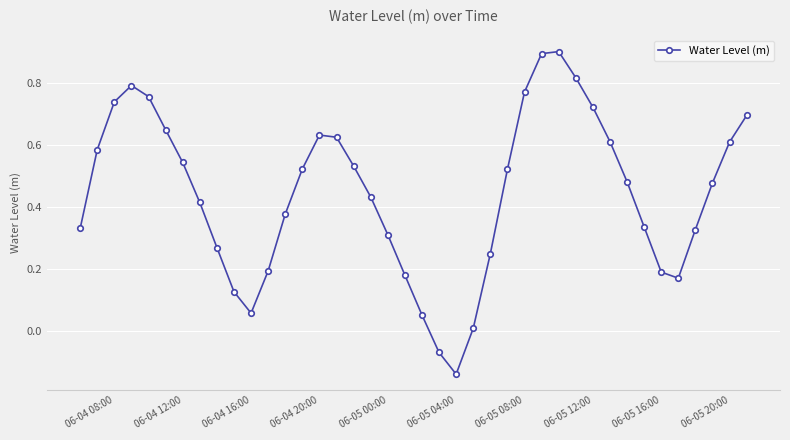

What is the difference between the maximum and minimum values?

1.0